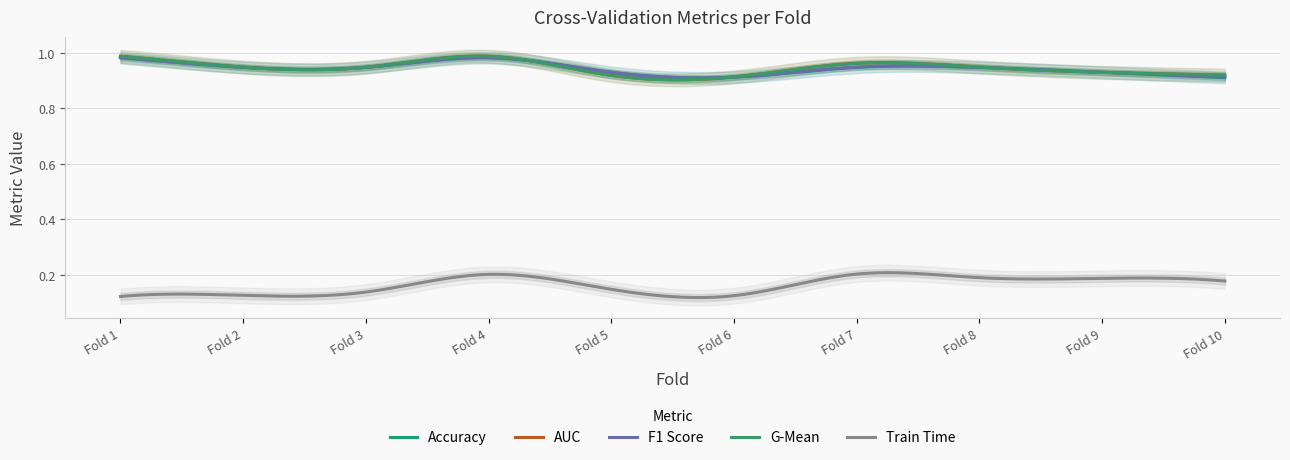

What is the highest value of the accuracy series?

1.0